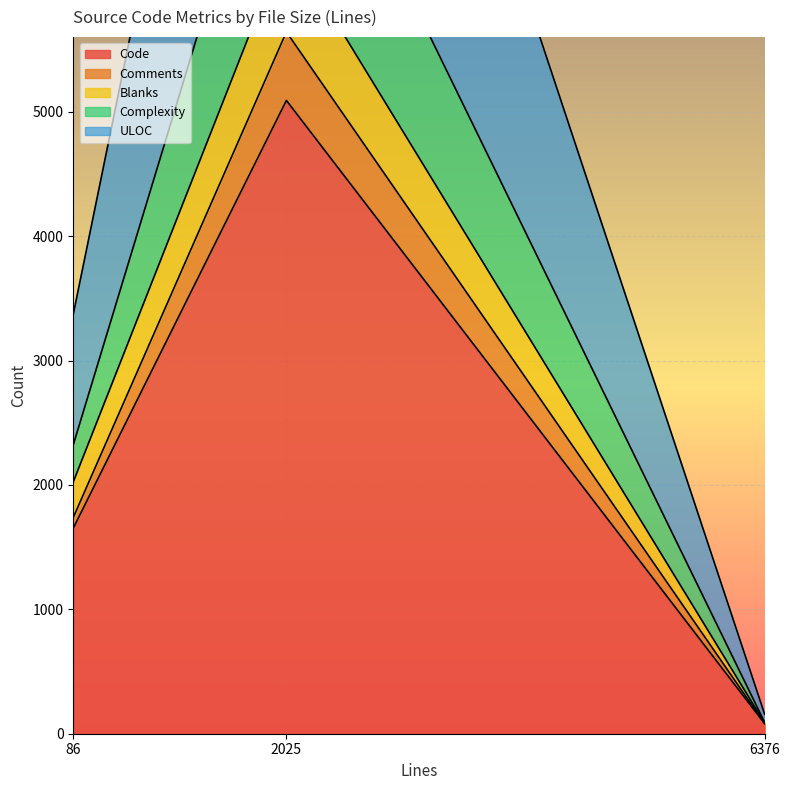

What is the spread (max minus min) of values at 2025?

6650